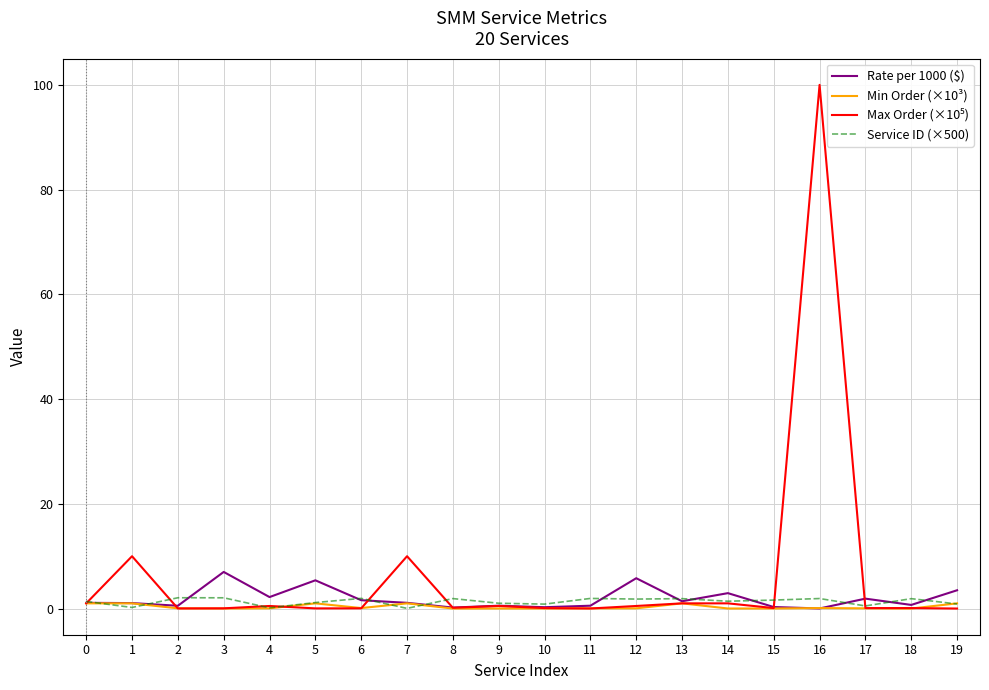

How many lines are shown in the chart?

4